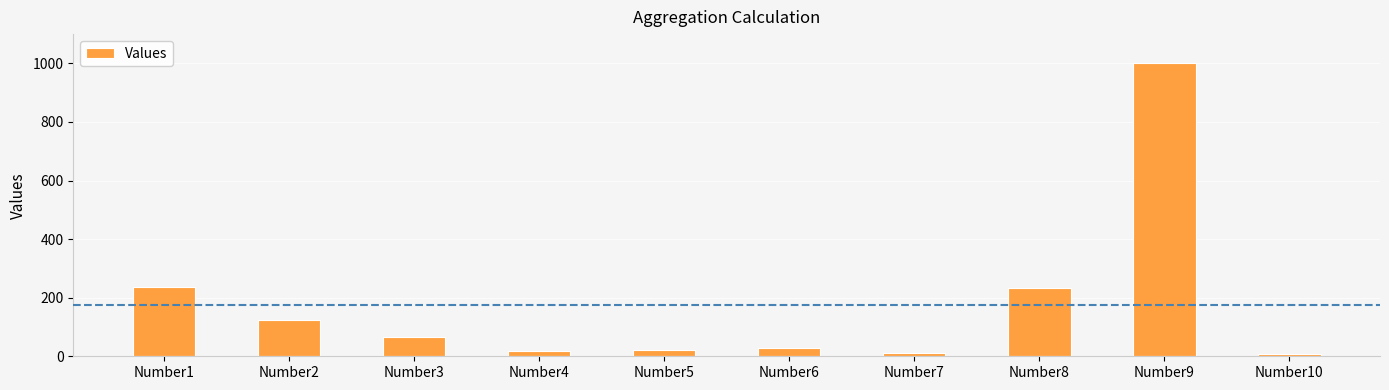

What is the value of the 3rd bar from the left?

67